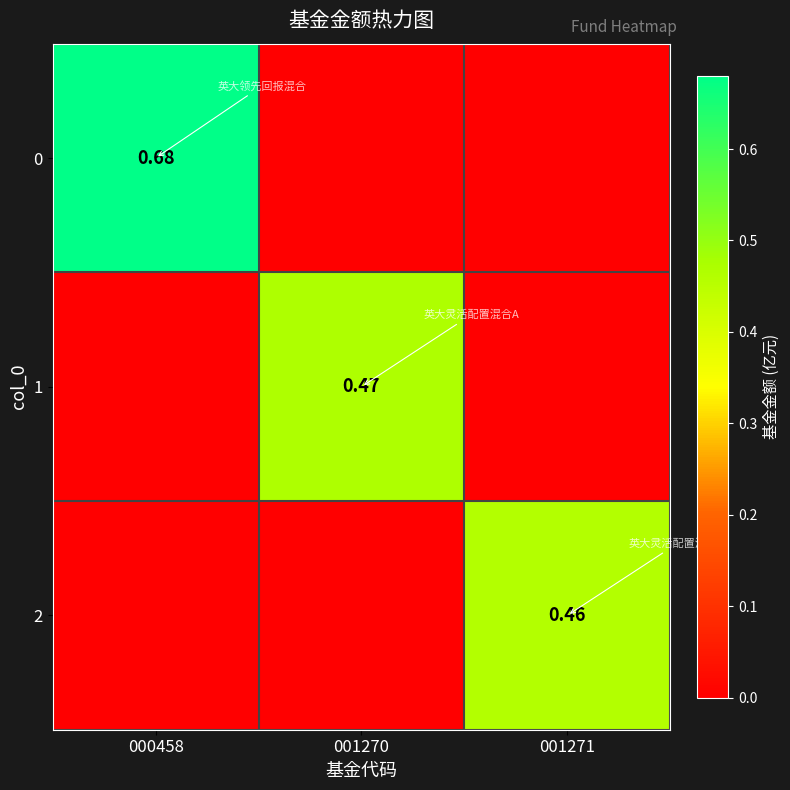

Which has a higher value, 001271 or 000458?

000458